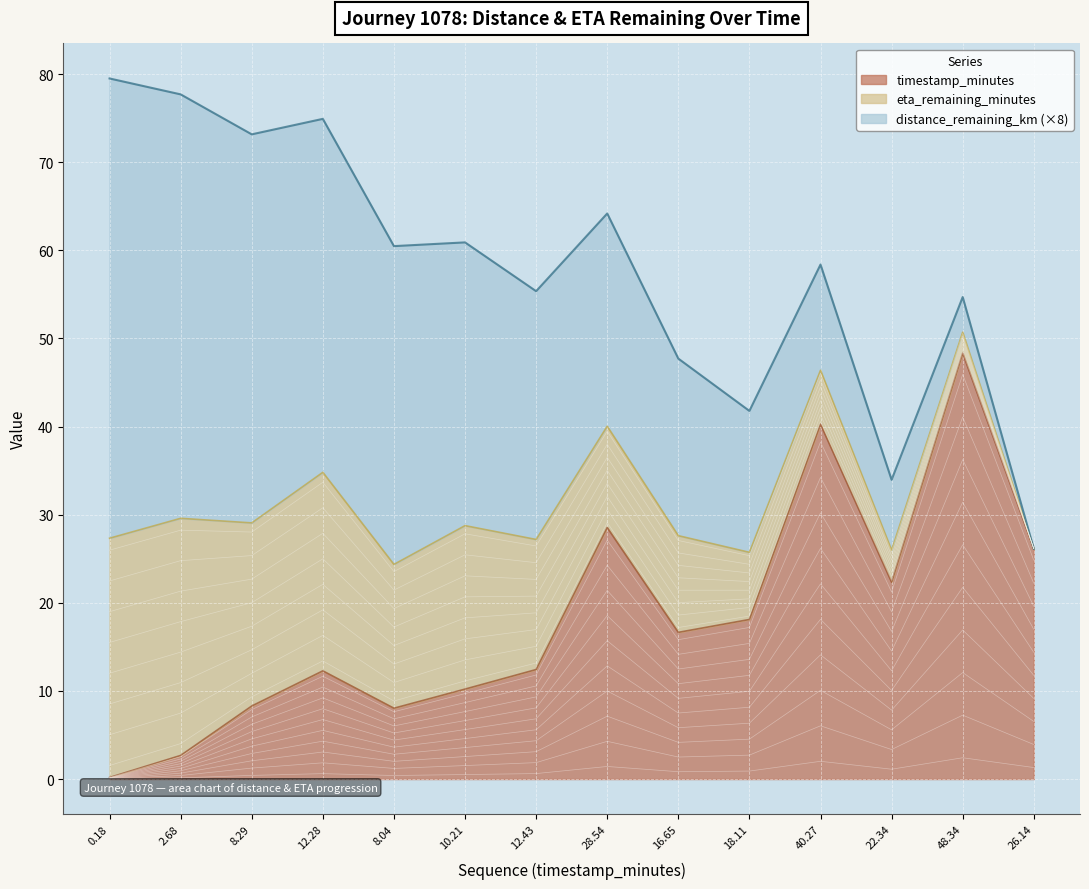

What is the average value of the timestamp_minutes series?

18.2